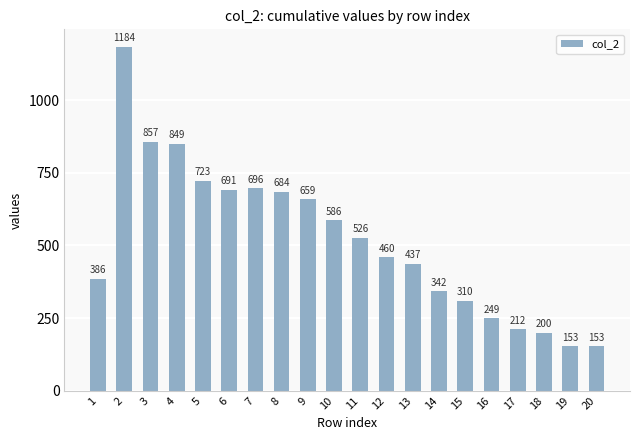

How many data points does each series have?

20